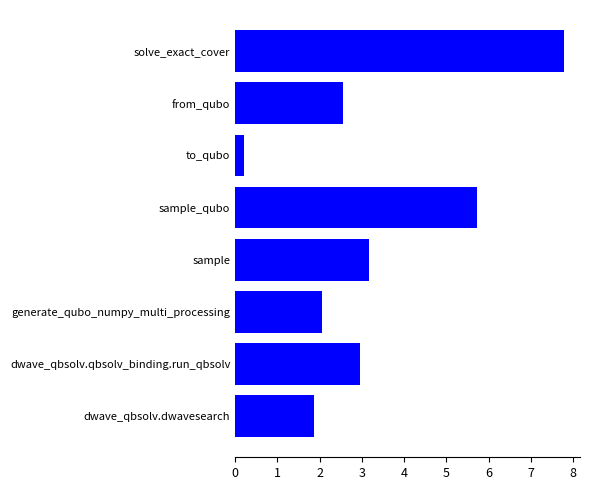

What is the average value?

3.3